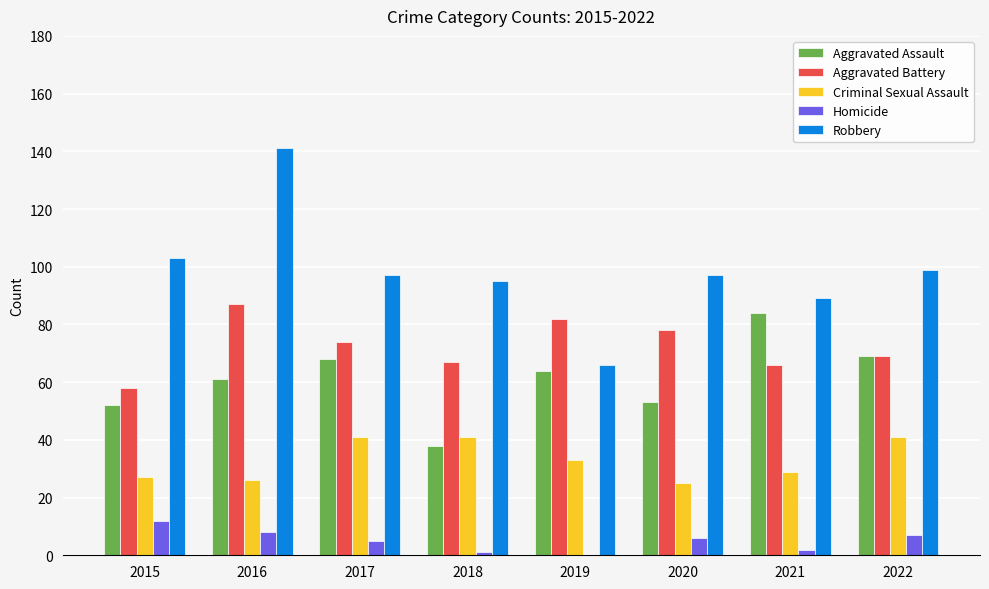

Which series has the largest total across all categories?

Robbery